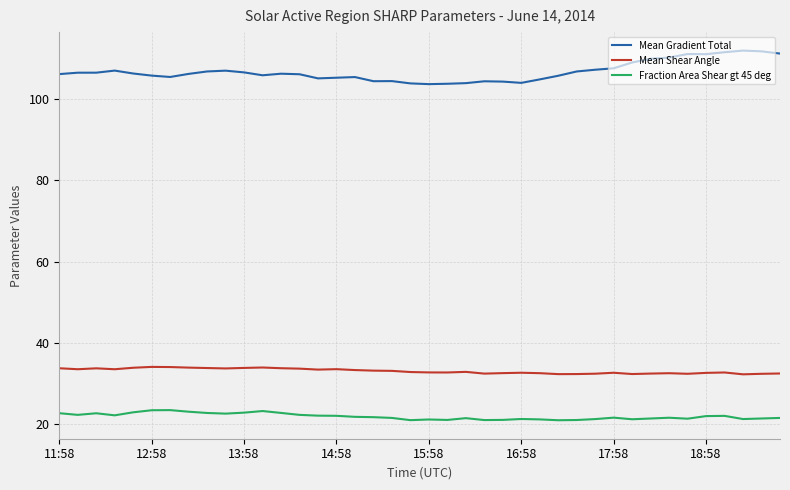

What is the highest value of the Mean Shear Angle series?

34.1